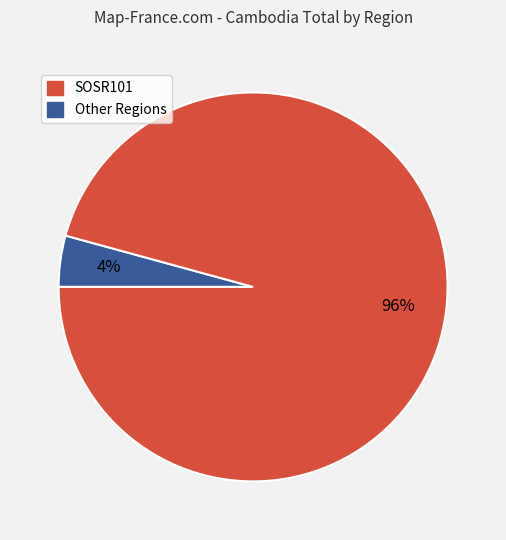

Does any single category account for the majority?

Yes